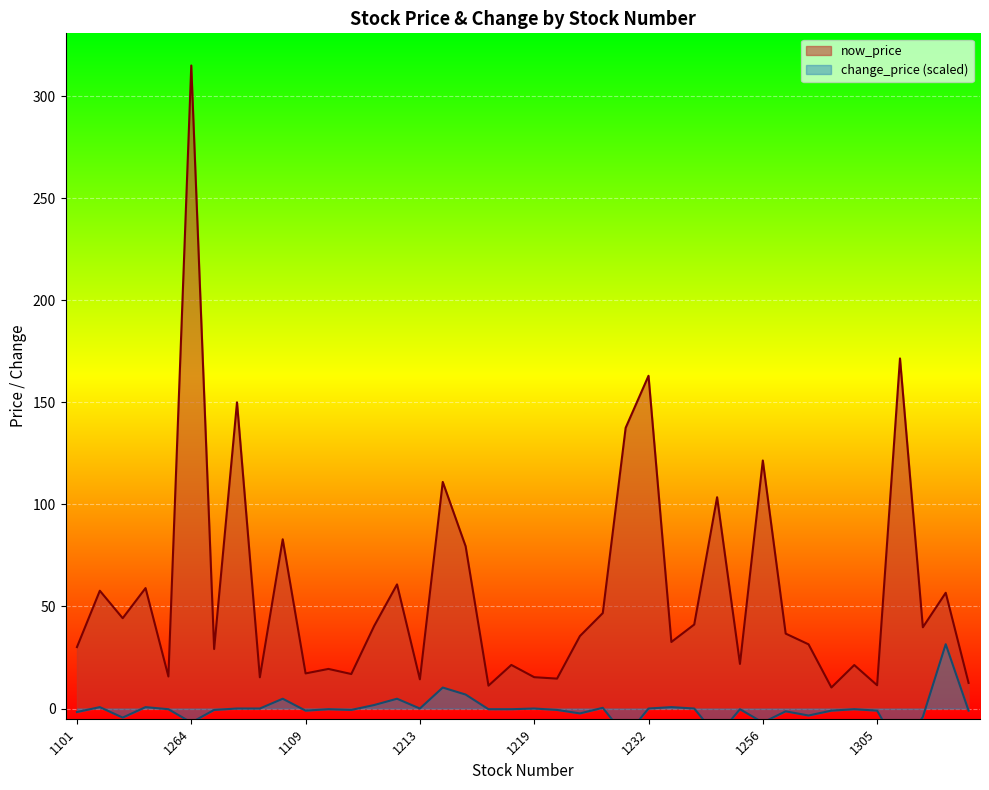

Is it true that now_price equals 12.6 at 1308?

True